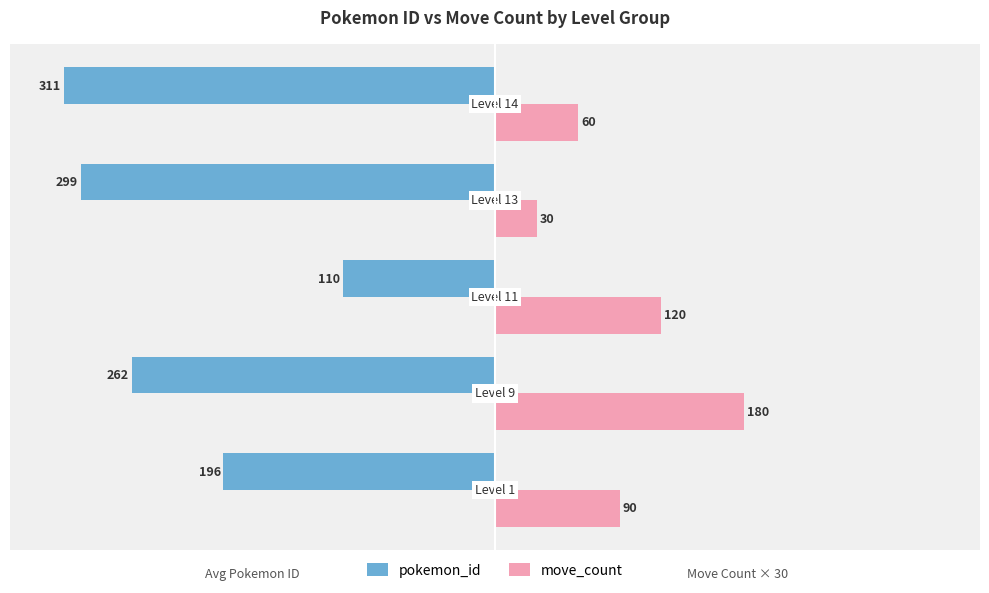

Which has a higher value, −400 or −300?

−300